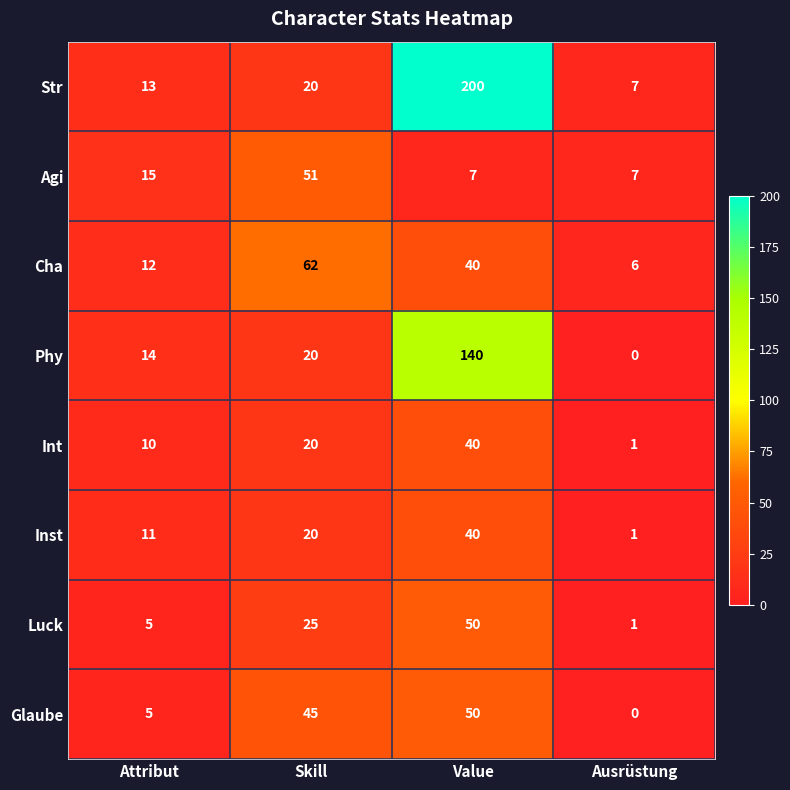

What is the average value of the Phy series?

44